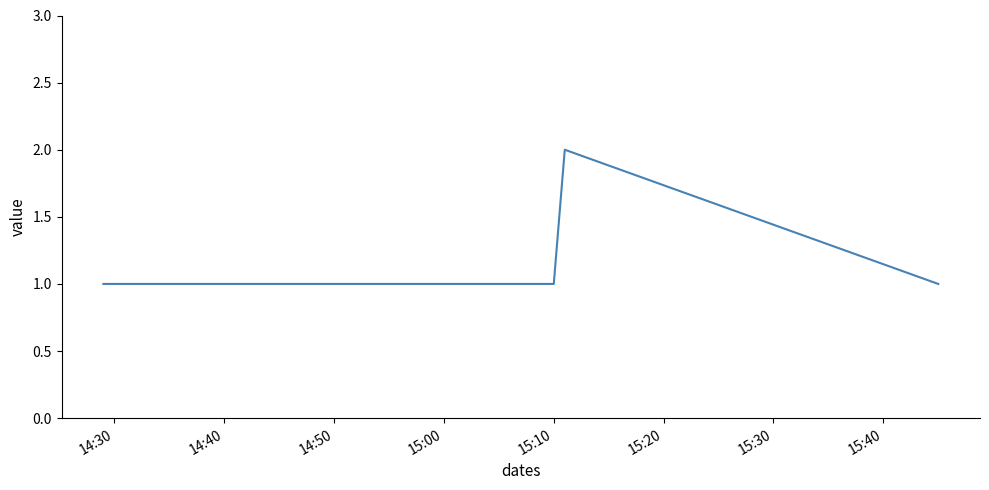

True or false: there are more than 0 points higher than both neighbors.

True